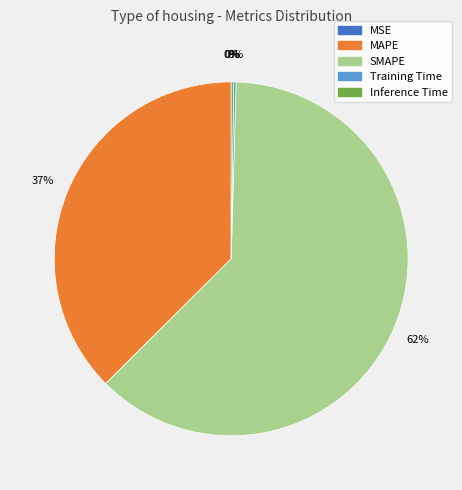

Does any single category account for the majority?

Yes